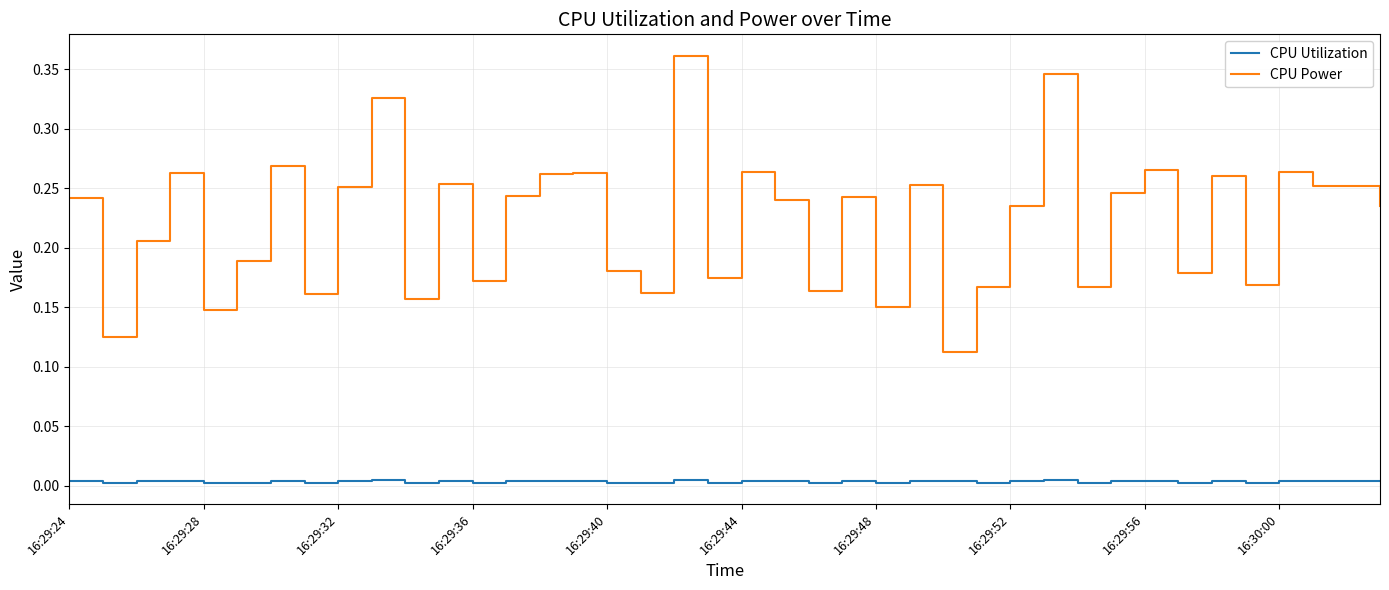

List the series in order of their overall mean, highest first.

CPU Power, CPU Utilization